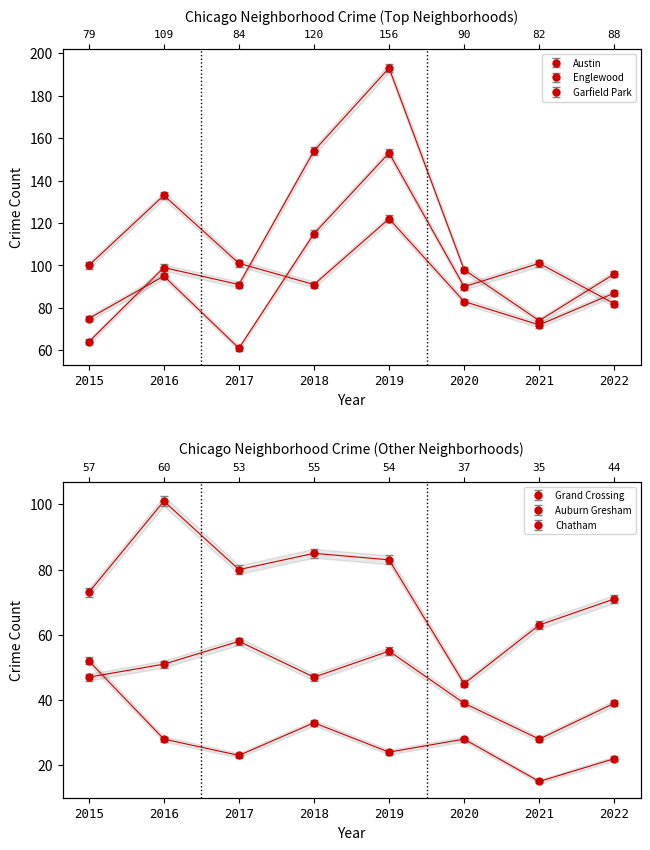

Which series has the largest range (max minus min)?

Garfield Park